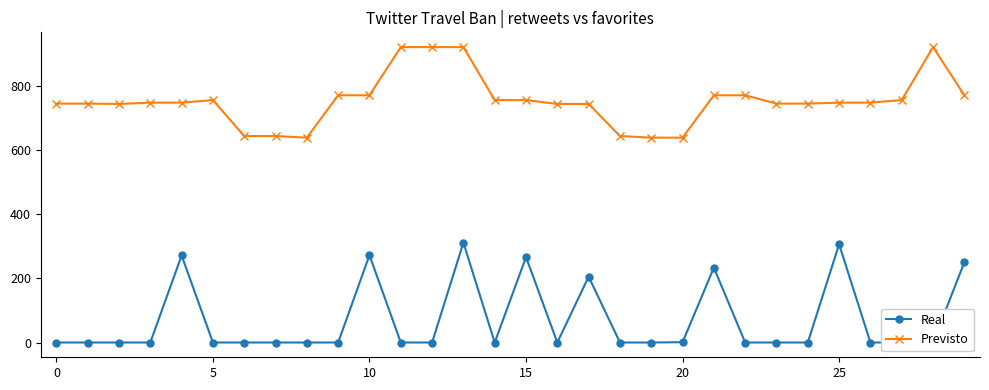

Rank the series by their average value, from lowest to highest.

Real, Previsto